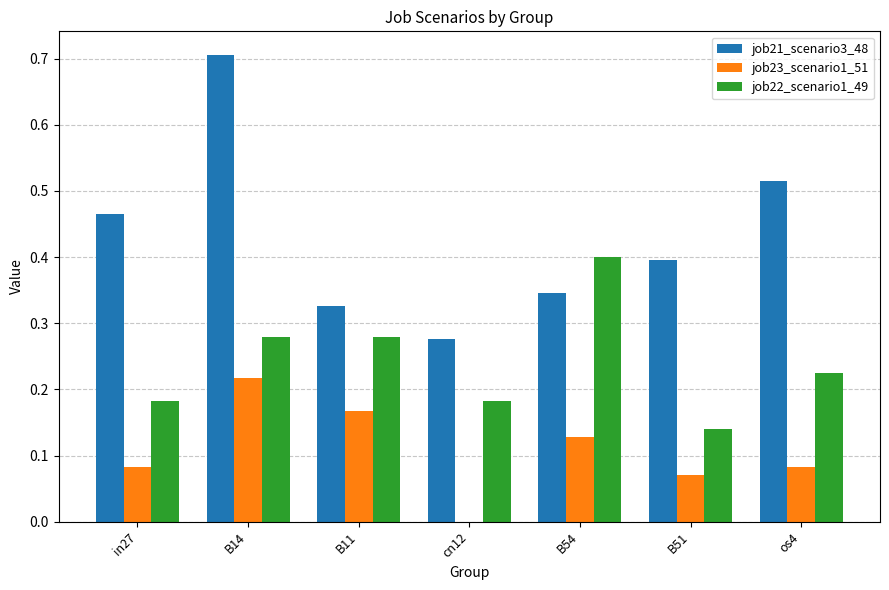

How many series are shown in this chart?

3